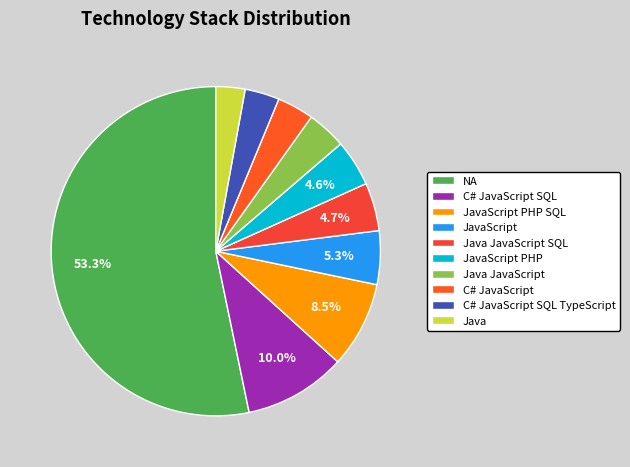

What is the largest slice in the pie chart?

NA